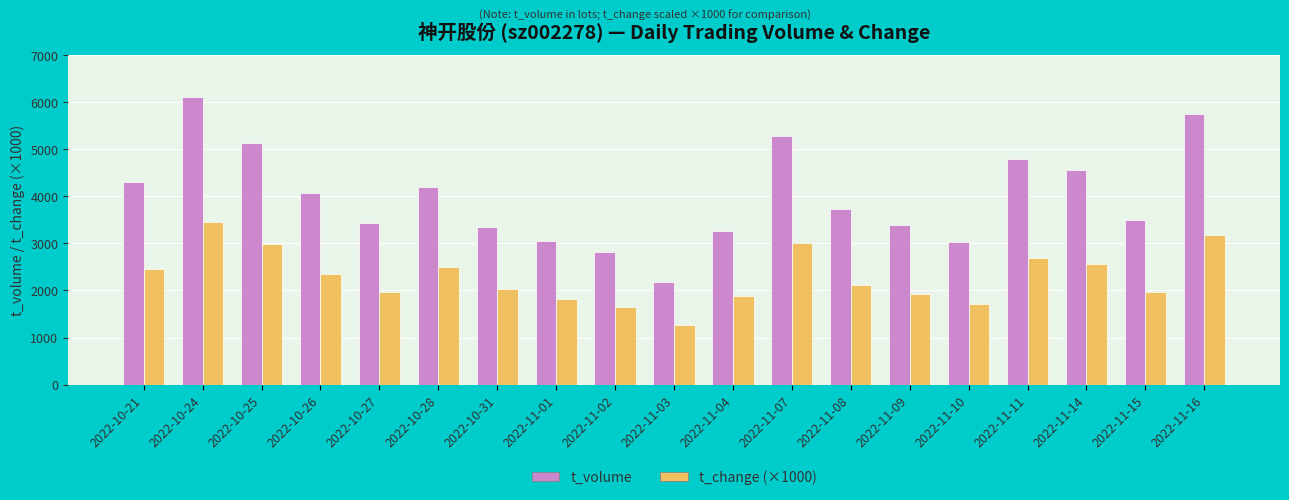

What is the maximum value shown in the chart?

6105.0